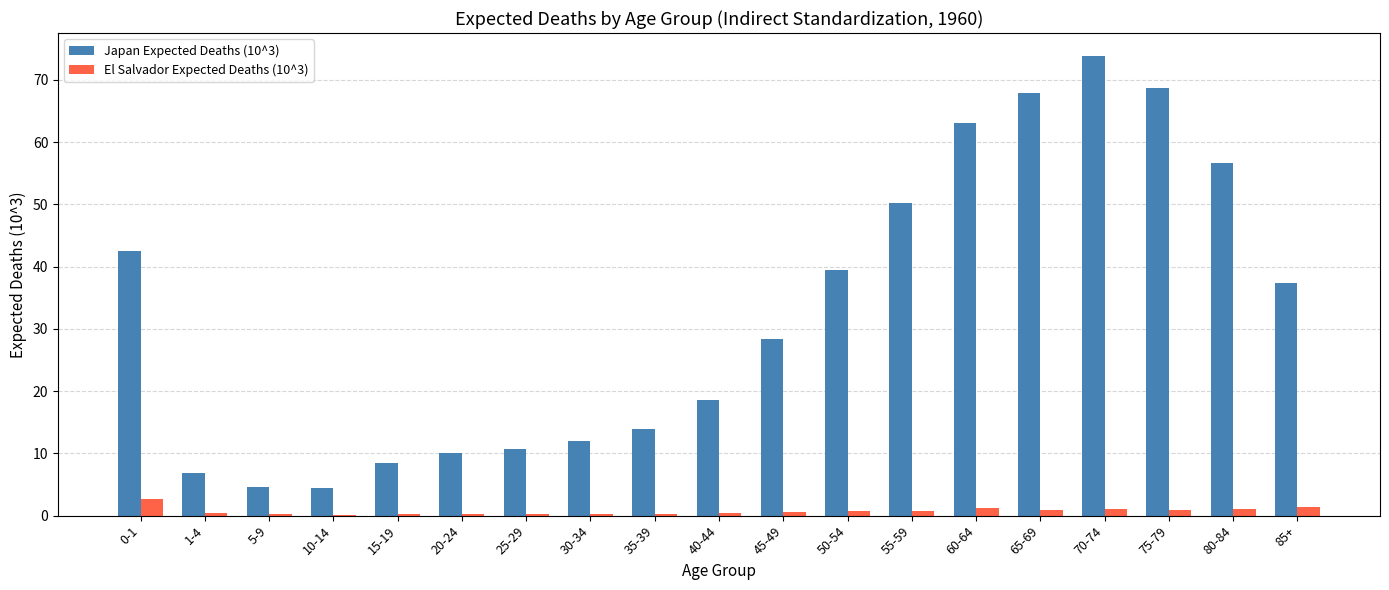

How many groups of bars are there?

19